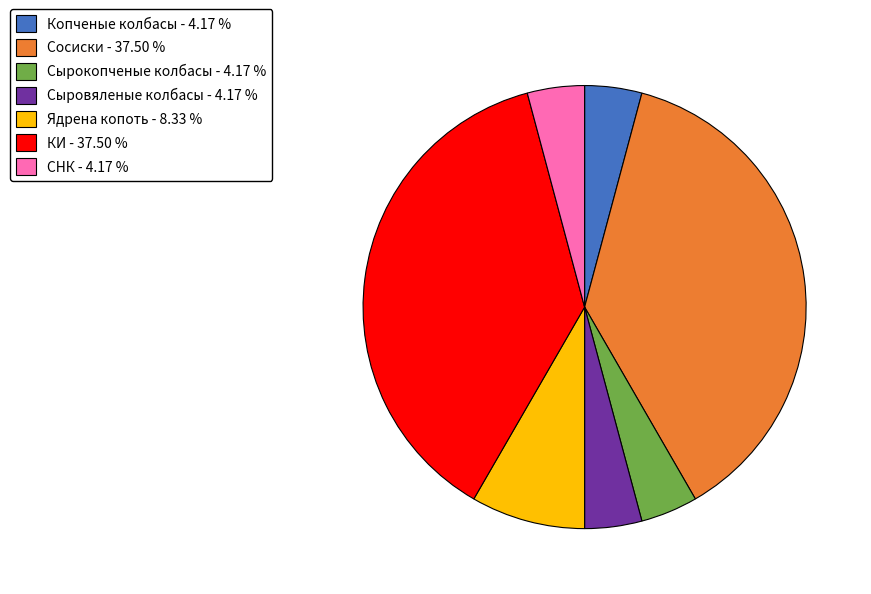

Do КИ - 37.50 % and Ядрена копоть - 8.33 % together represent more than half of the pie?

No